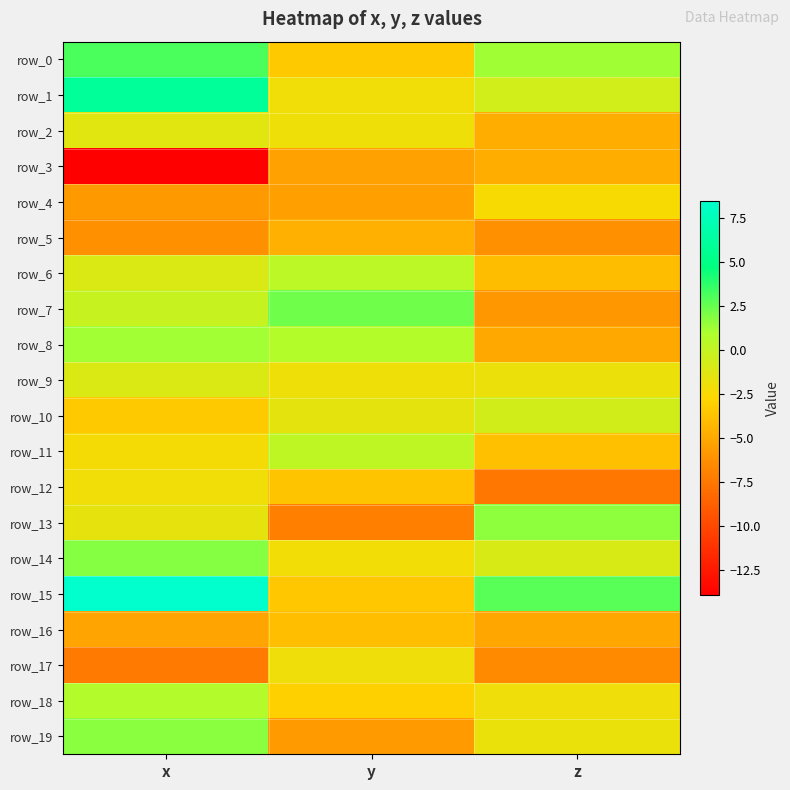

Is it true that row_1 equals -0.7 at z?

True